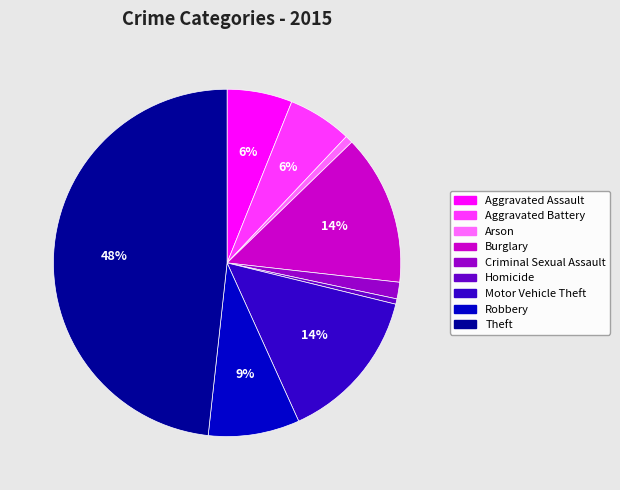

To the nearest percent, what is the combined percentage of Aggravated Assault and Theft?

54%